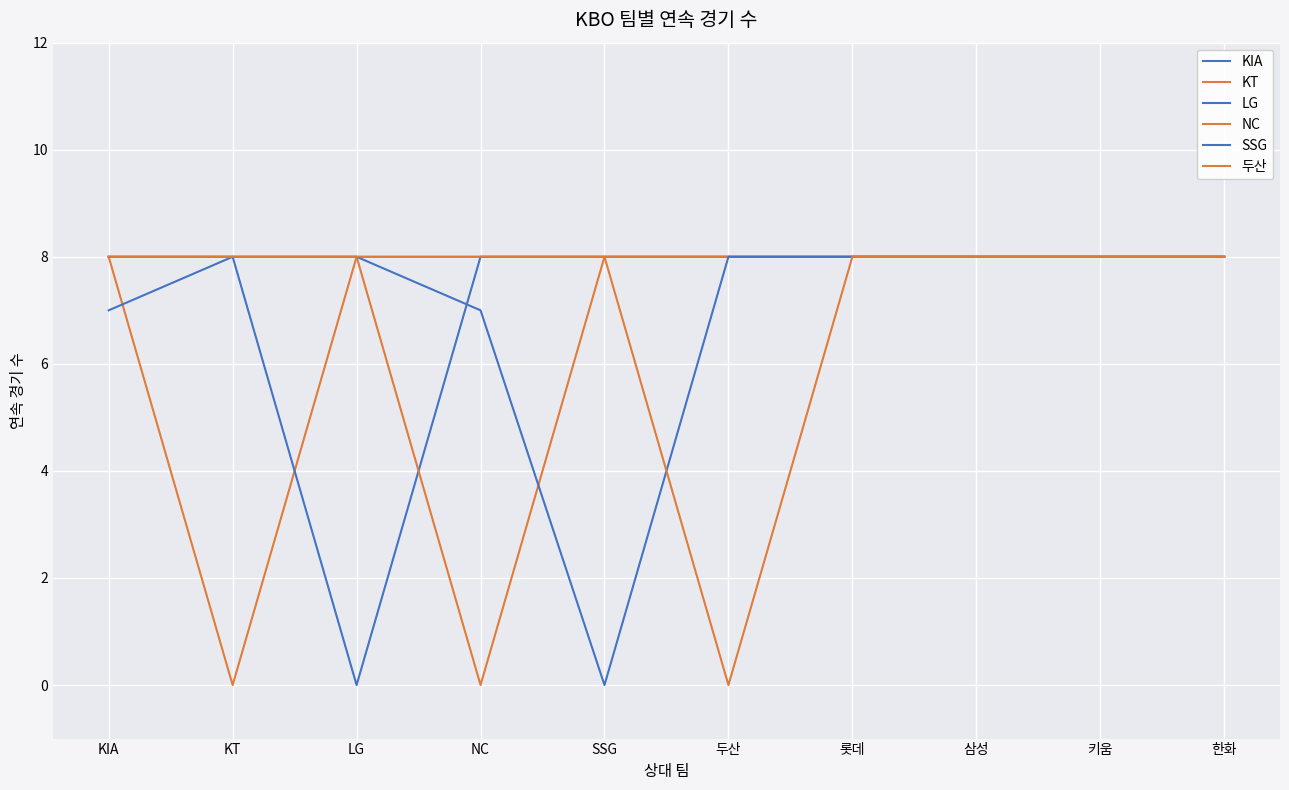

Between KT and SSG, which series saw the biggest shift?

KT